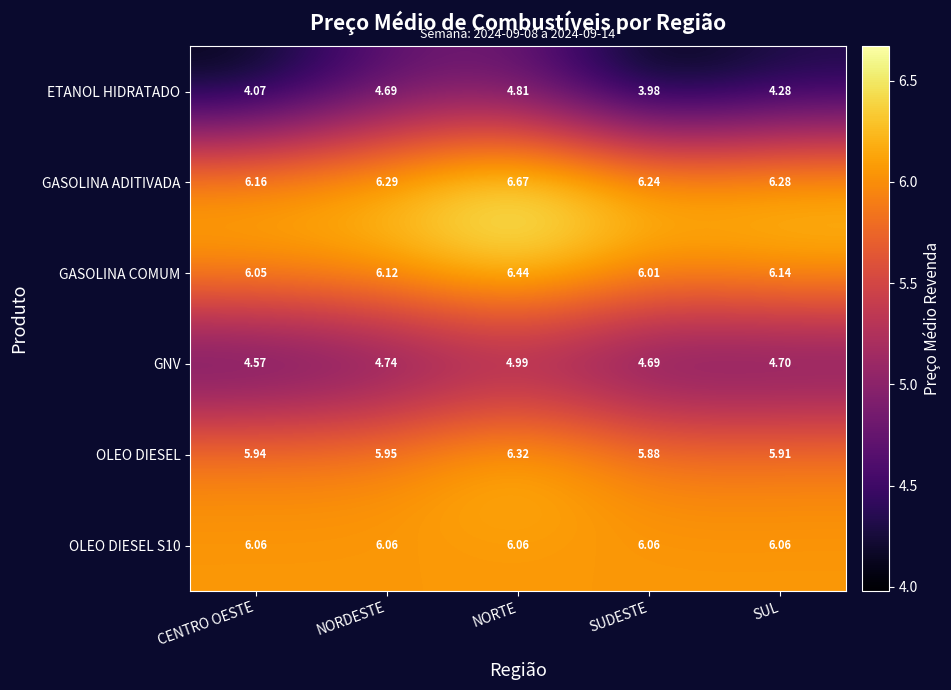

Which series has the largest total across all categories?

GASOLINA ADITIVADA